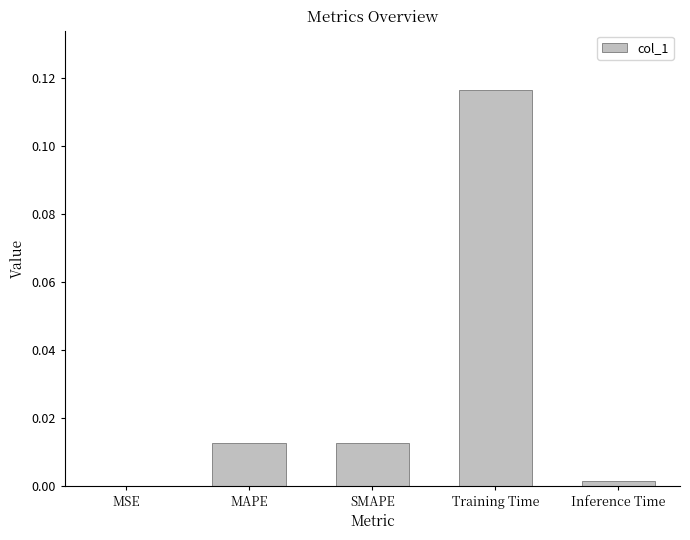

Which has a higher value, Training Time or Inference Time?

Training Time